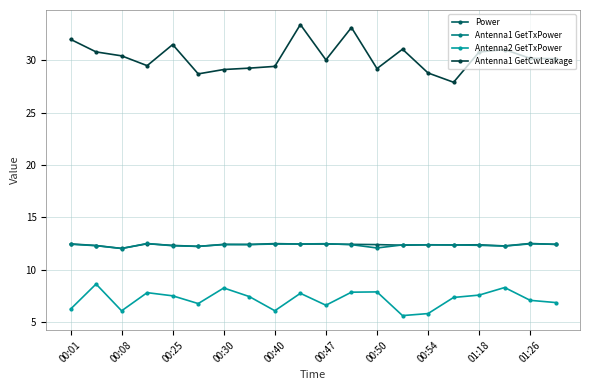

True or false: Power and Antenna1 GetCwLeakage cross at least once.

False